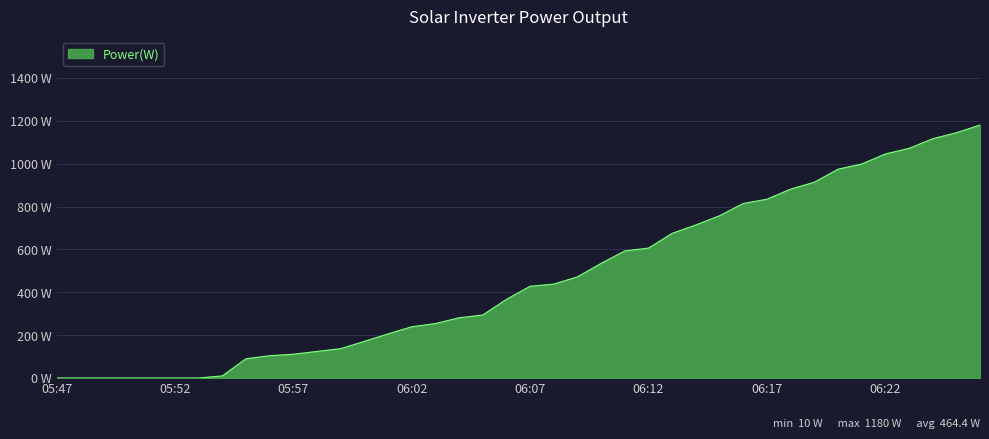

How many lines are shown in the chart?

1